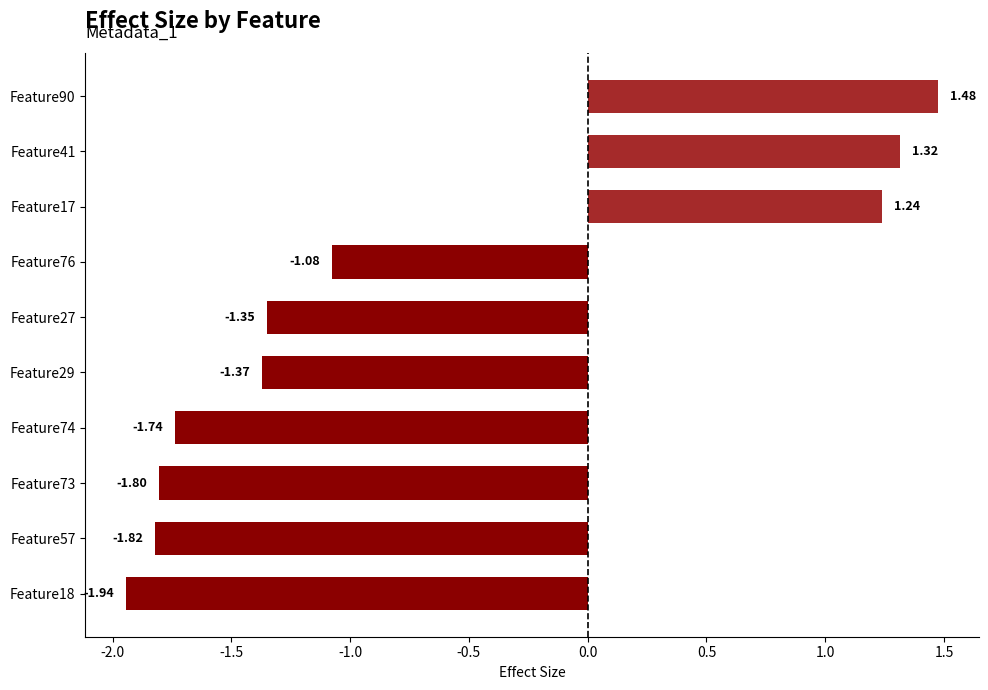

How many data points are above -1?

3